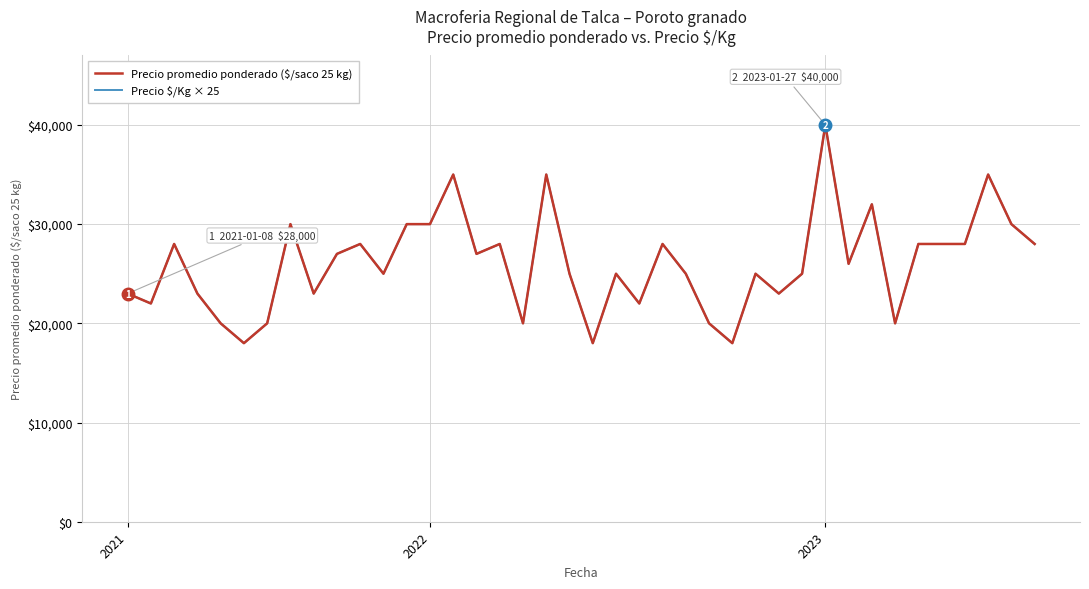

Which series has the largest range (max minus min)?

Precio promedio ponderado ($/saco 25 kg)